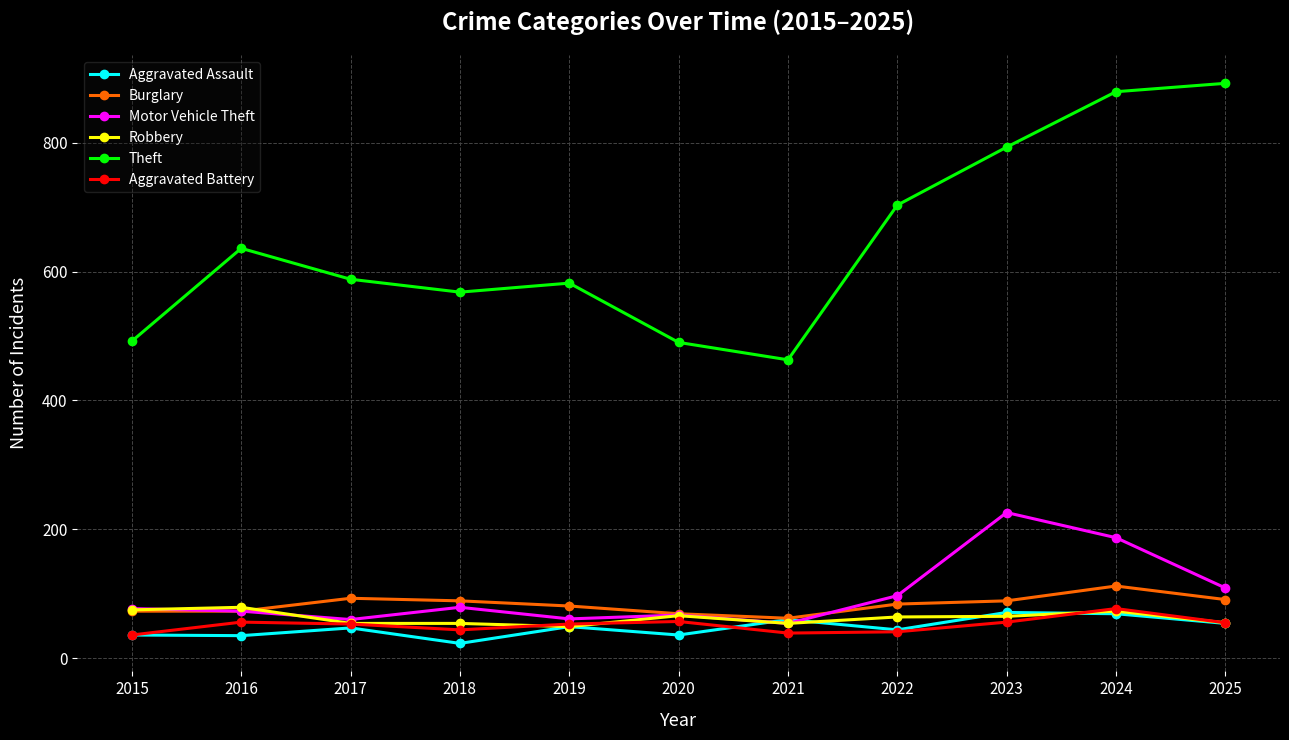

True or false: Theft and Motor Vehicle Theft intersect in this chart.

False